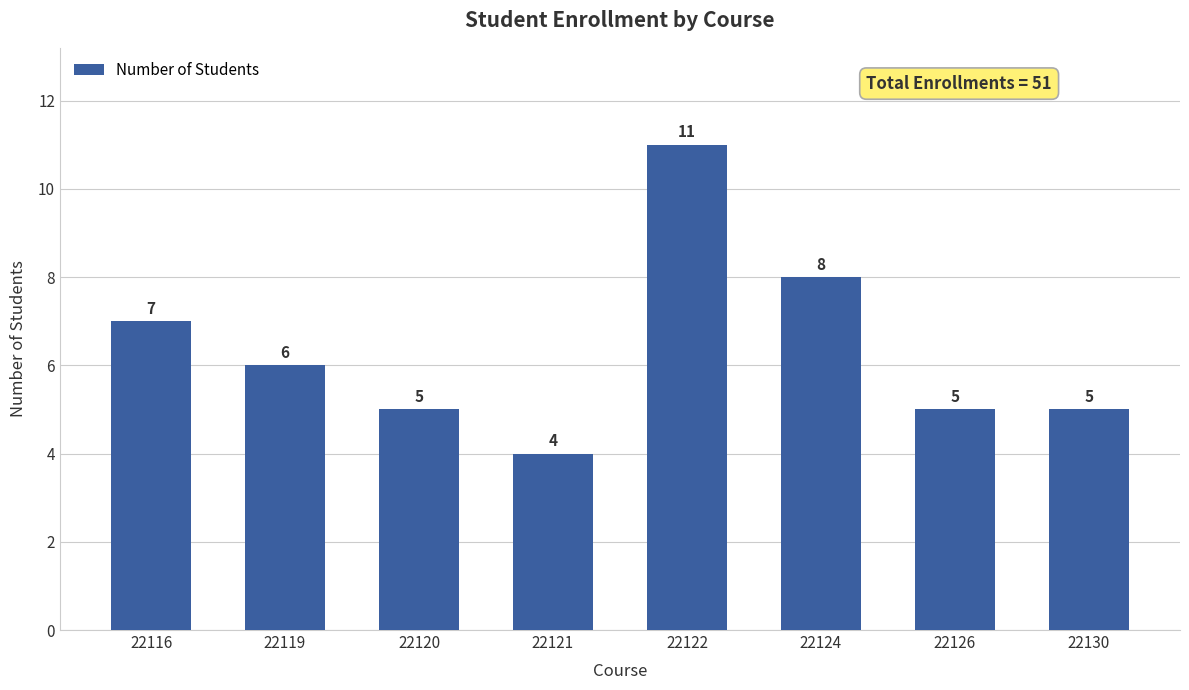

At which label is the value closest to 7?

22116